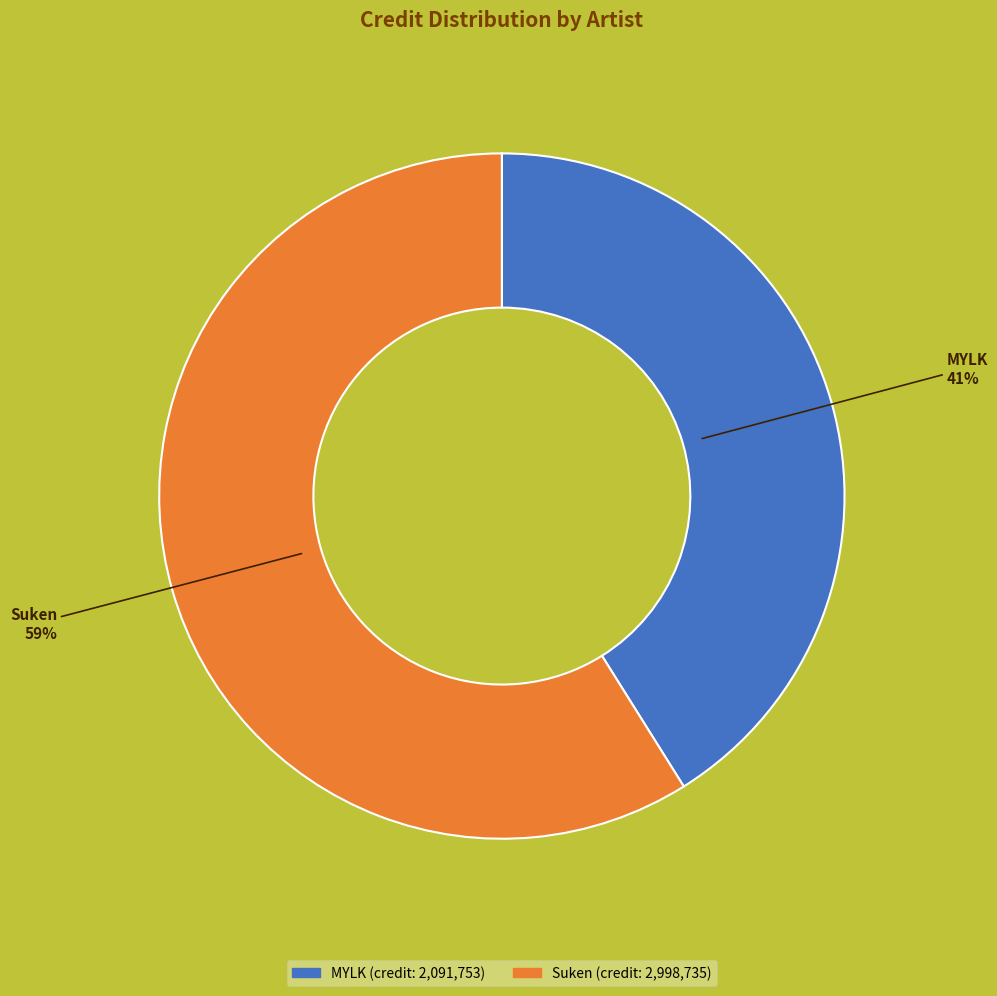

Which slice is the largest?

Suken